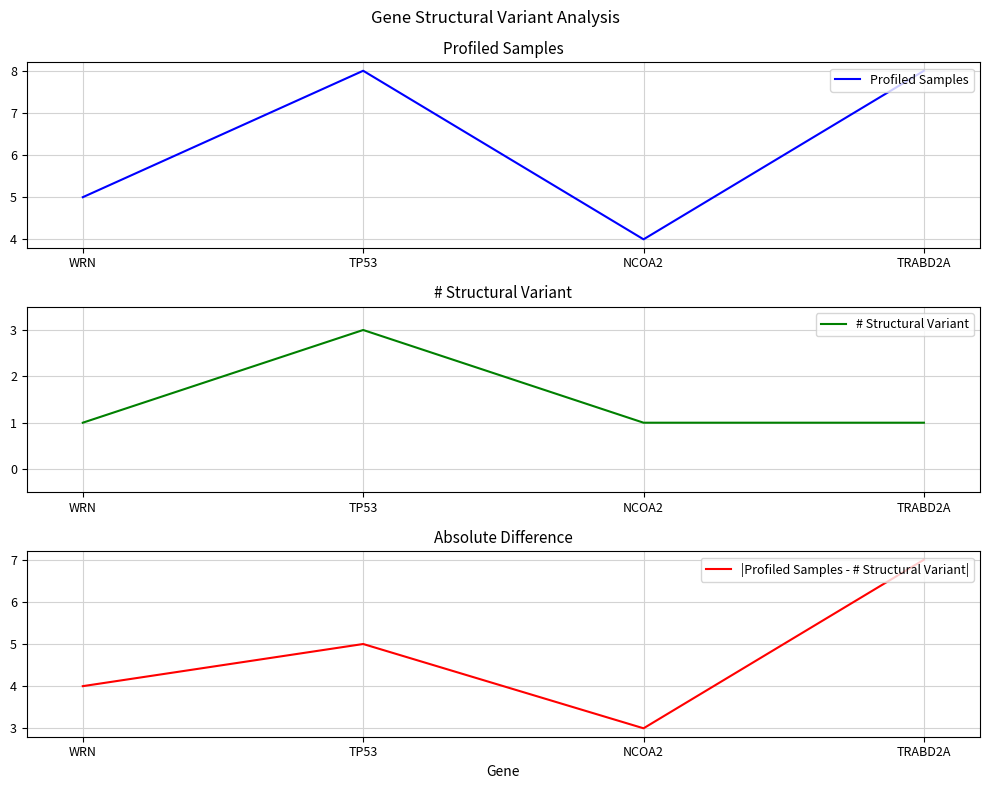

True or false: |Profiled Samples - # Structural Variant| and # Structural Variant intersect in this chart.

False